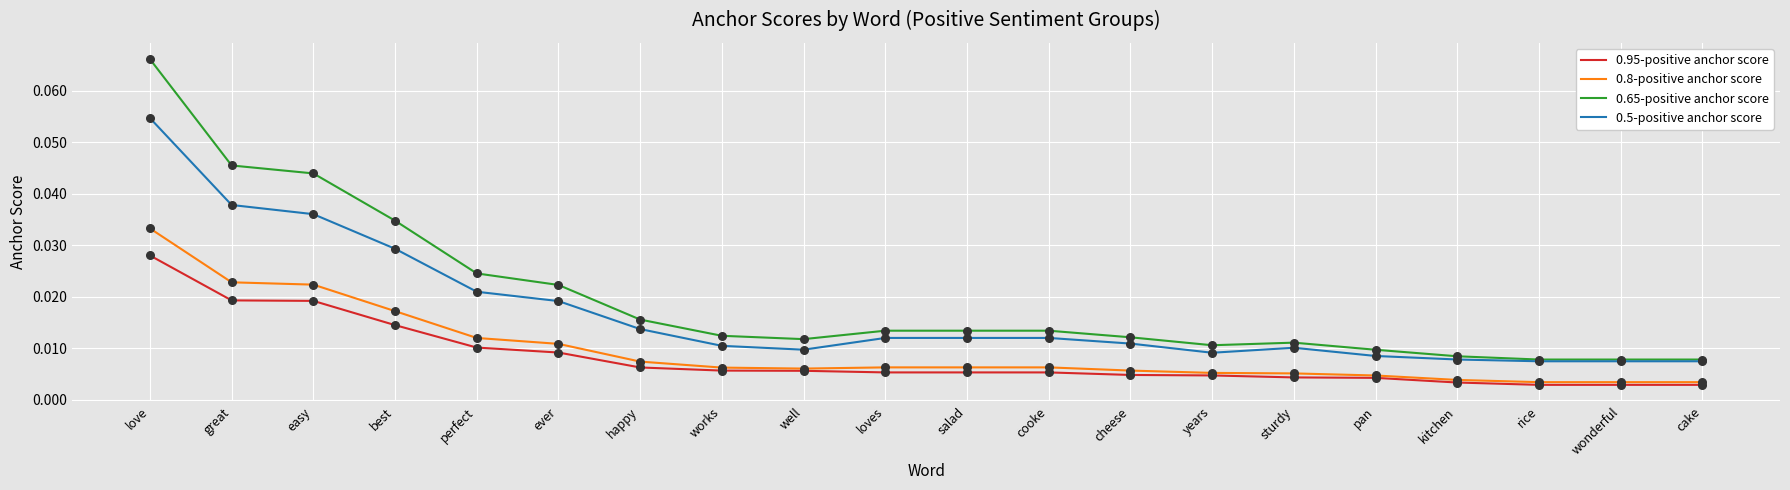

Which series has the largest range (max minus min)?

0.65-positive anchor score